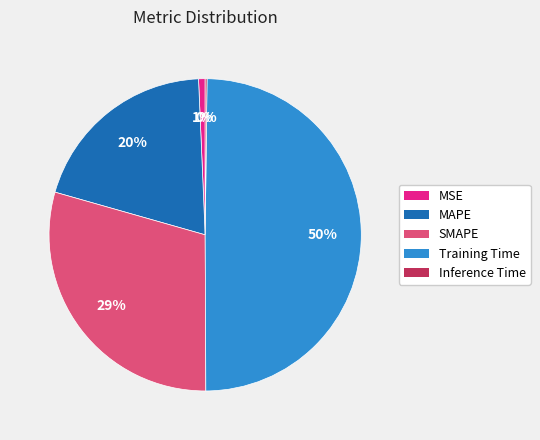

To the nearest percent, what portion does MSE represent?

1%